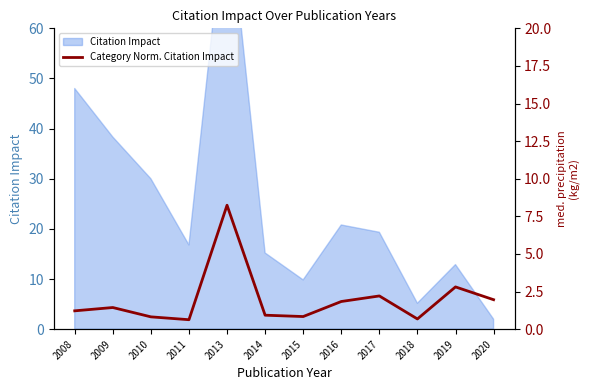

The value at 2018 is 0.7. True or false?

True